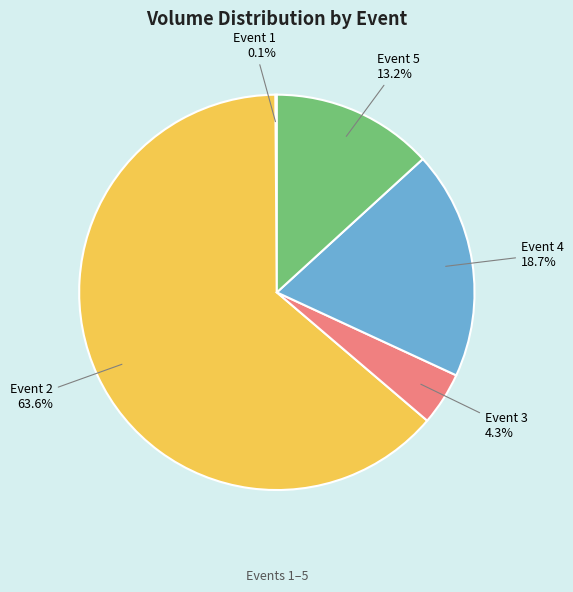

Does any single category account for the majority?

Yes